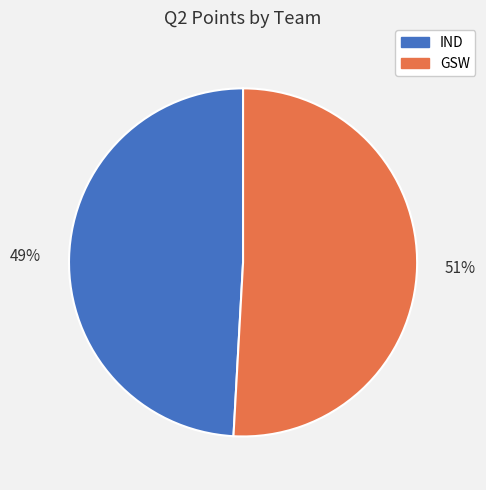

Rank the categories by value from highest to lowest.

GSW, IND